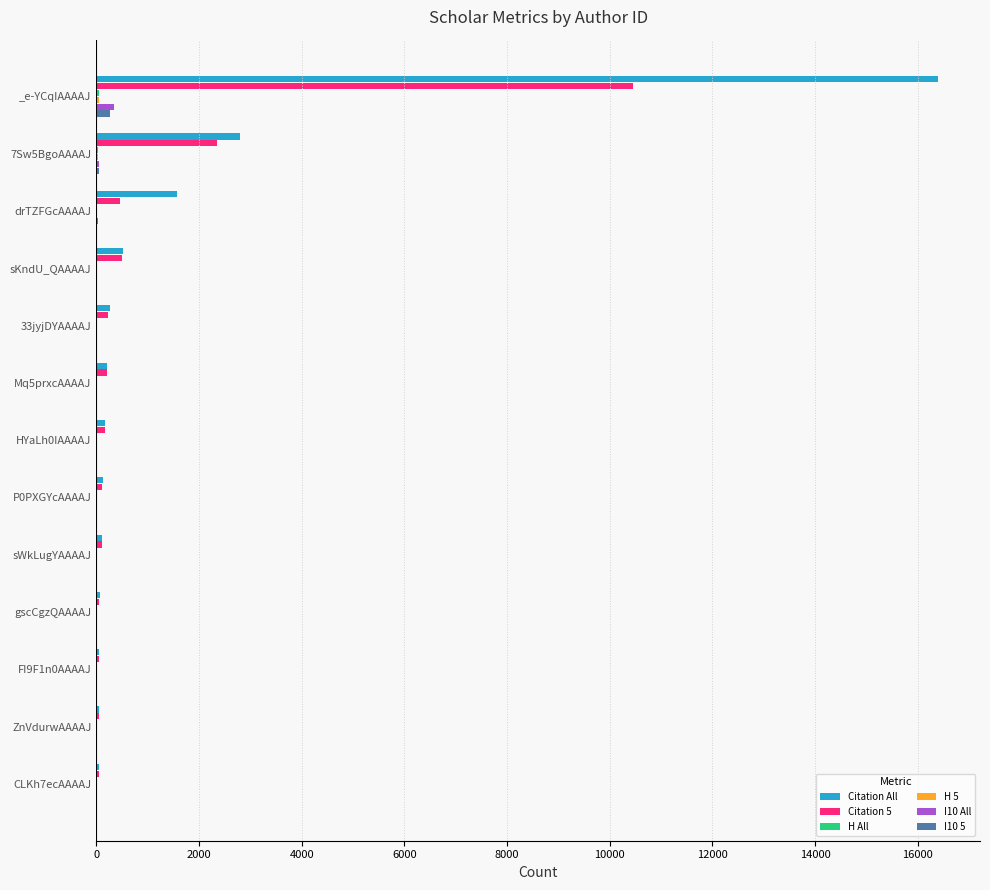

The Citation All series shows 6359 at _e-YCqIAAAAJ. True or false?

False